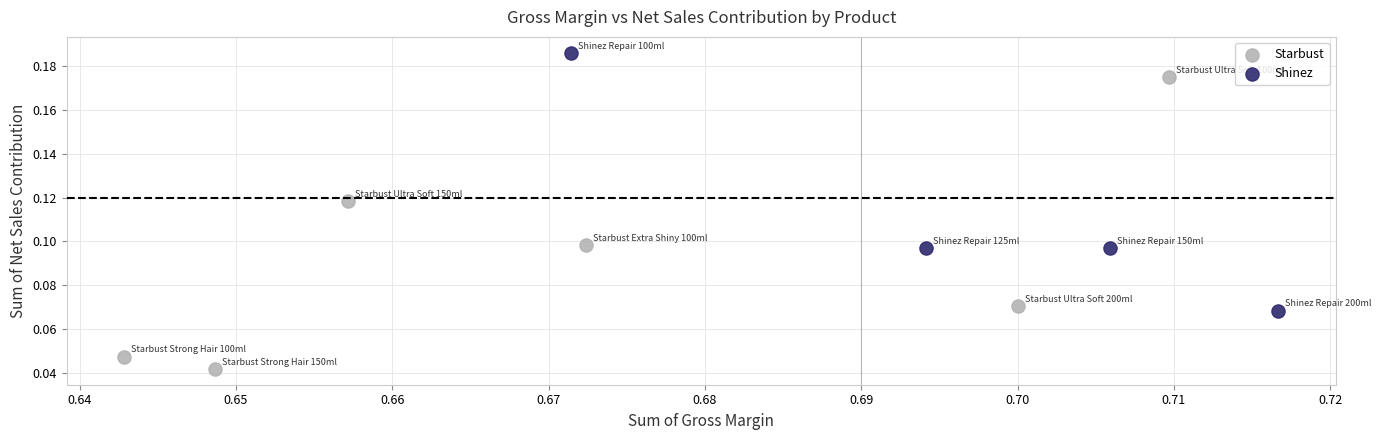

Which series contains the lowest Y value?

Starbust